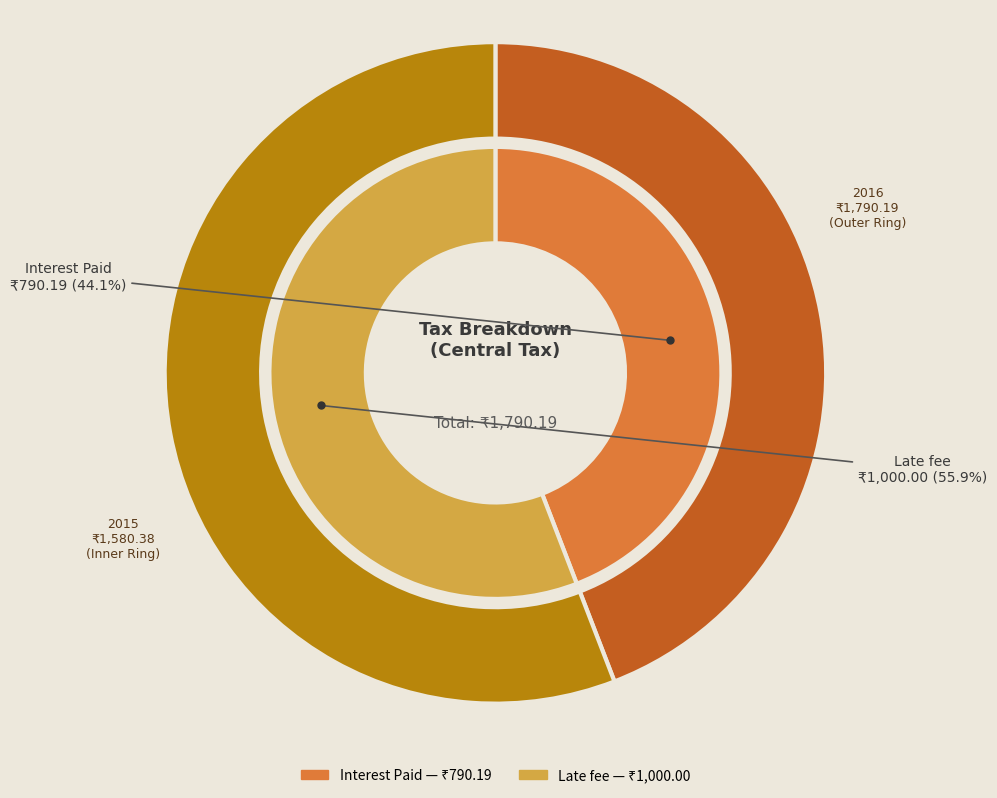

Rank the categories by value from highest to lowest.

Late fee, Interest Paid